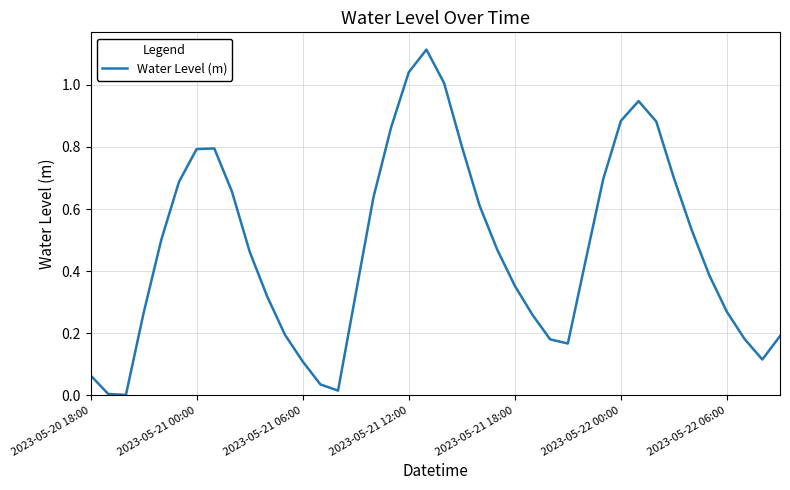

True or false: the data has more than 1 interior local peaks.

True